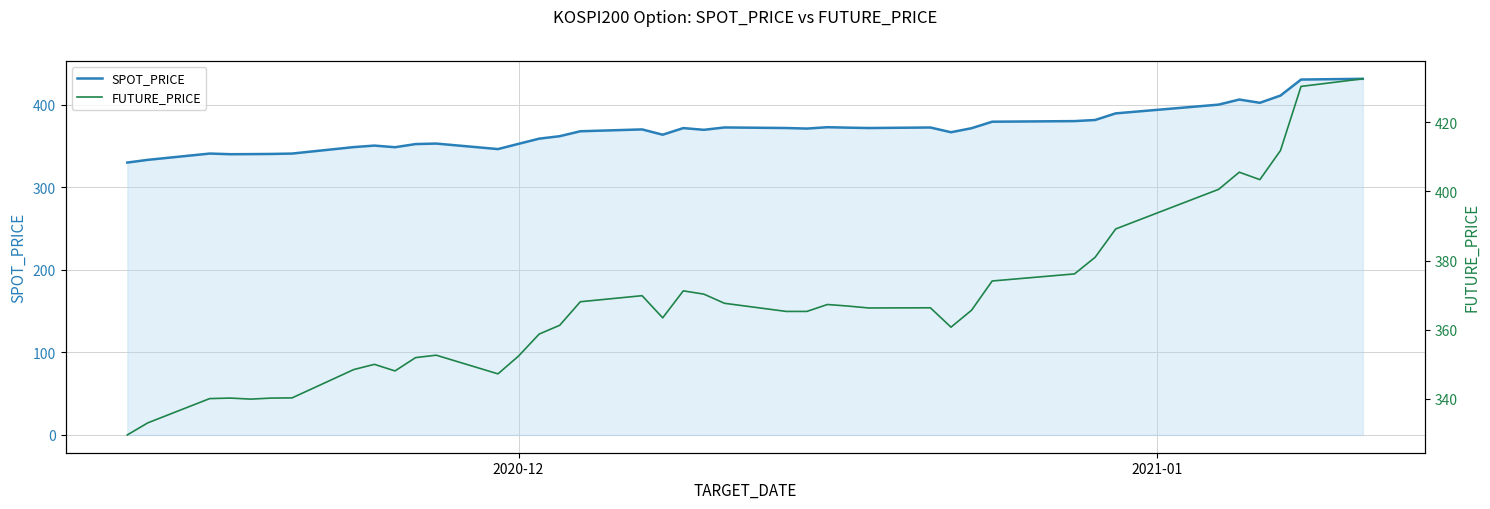

What is the lowest value of the SPOT_PRICE series?

329.7